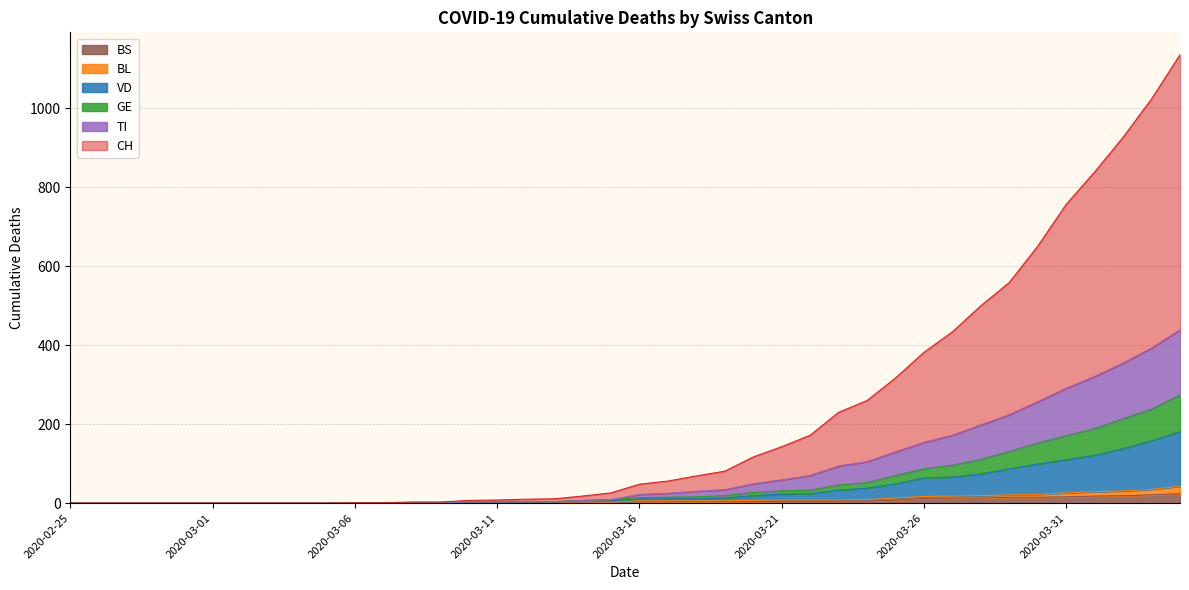

What is the difference between the CH values at 2020-03-27 and 2020-02-25?

434